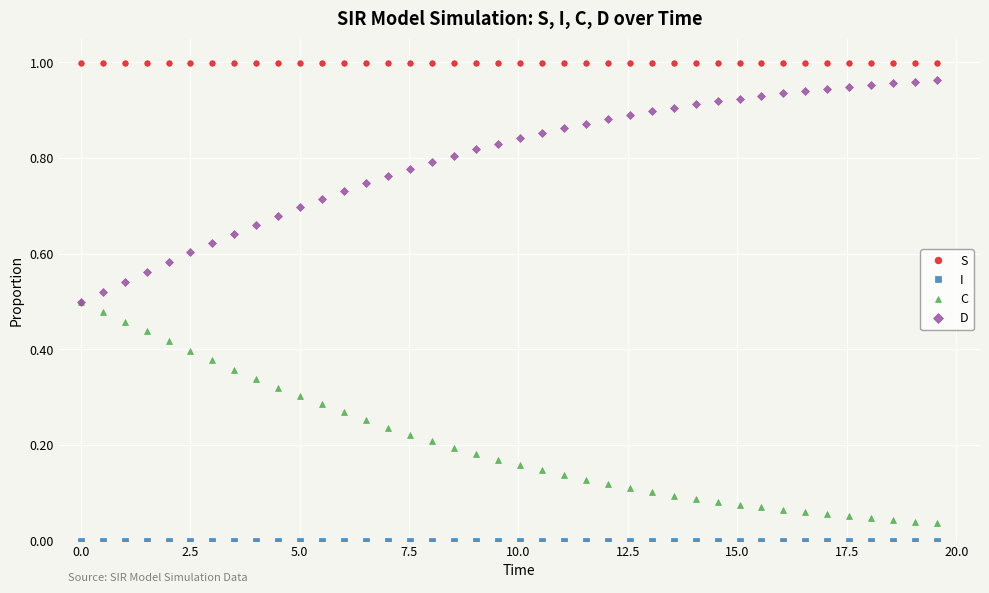

Which series has the largest total across all categories?

S